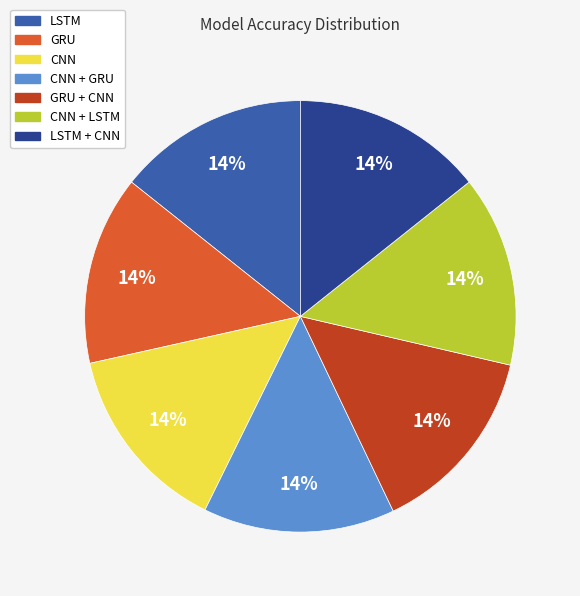

Is there a majority slice in this chart?

No